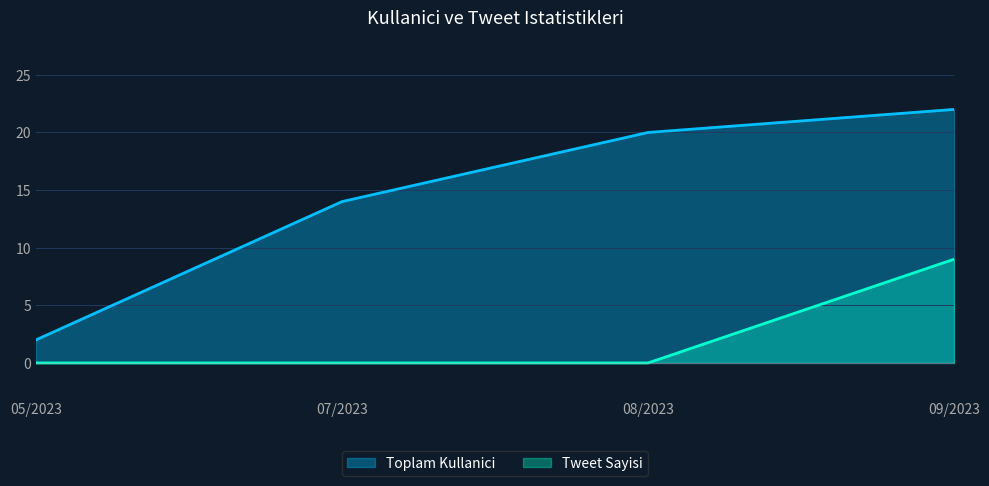

What are all the series names shown in the legend?

Toplam Kullanici, Tweet Sayisi